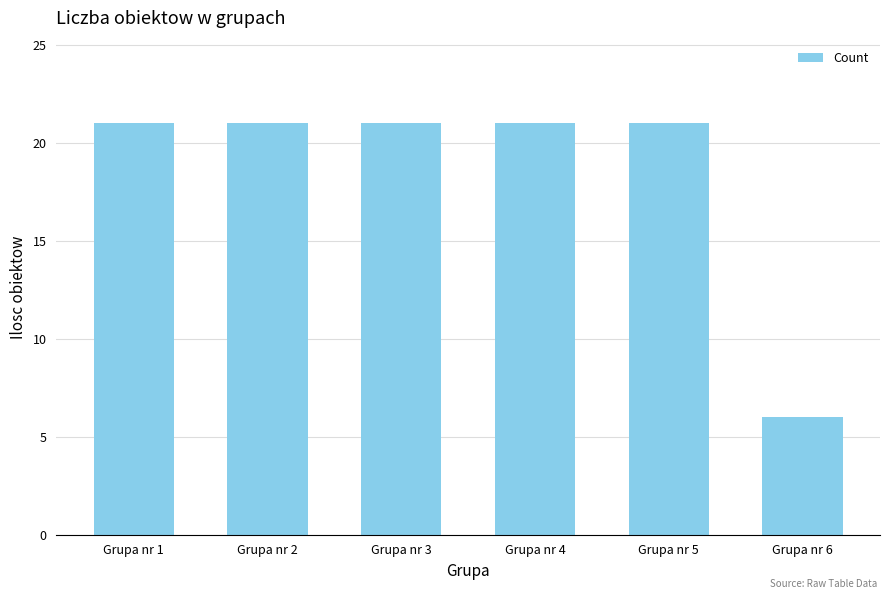

What is the approximate value at Grupa nr 6, to the nearest 5?

5